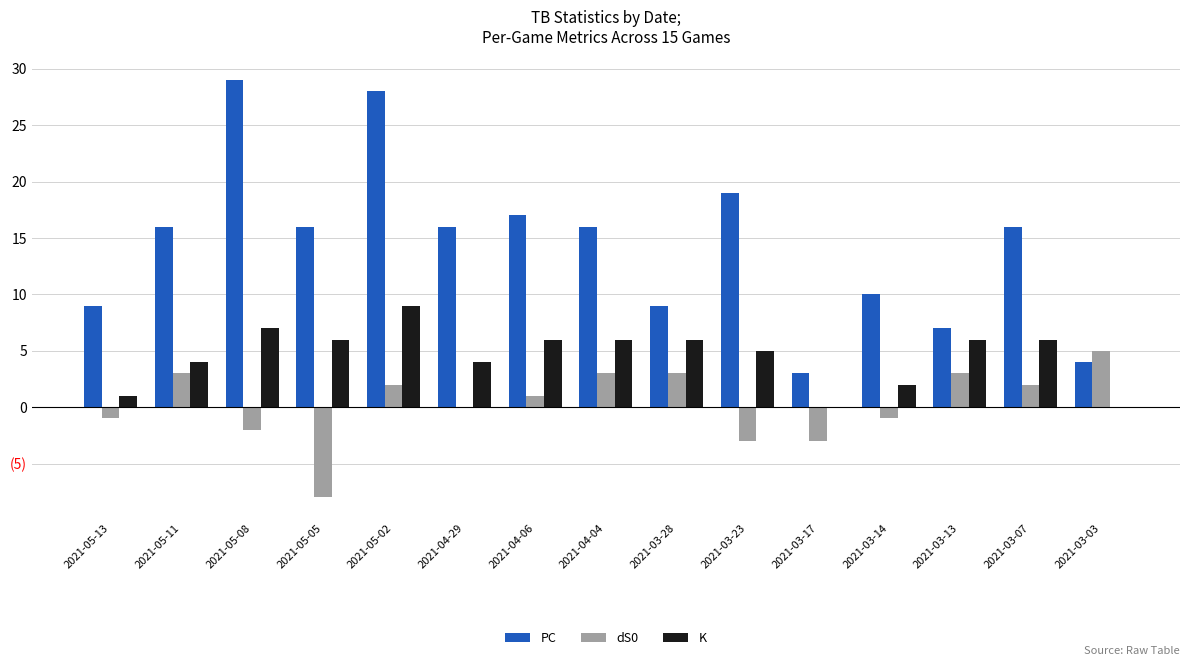

Which series has the largest total across all categories?

PC